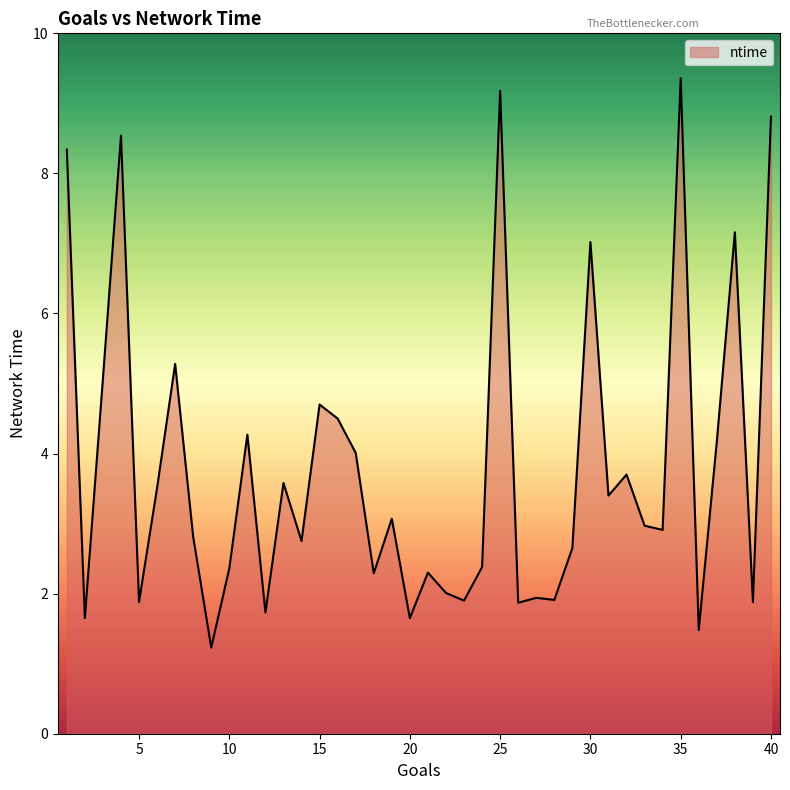

What is the greatest value displayed?

9.4